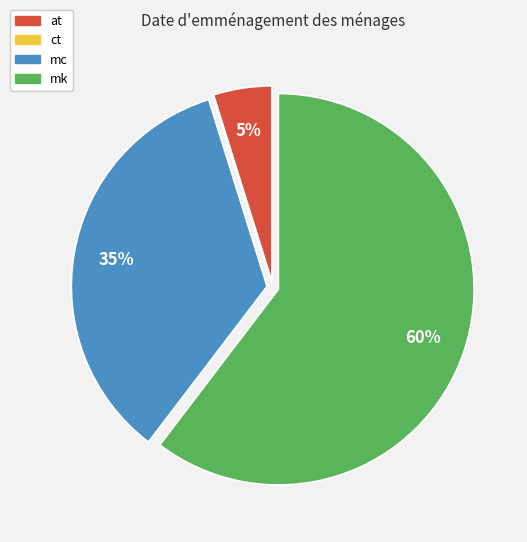

Is mk the majority of the pie?

Yes